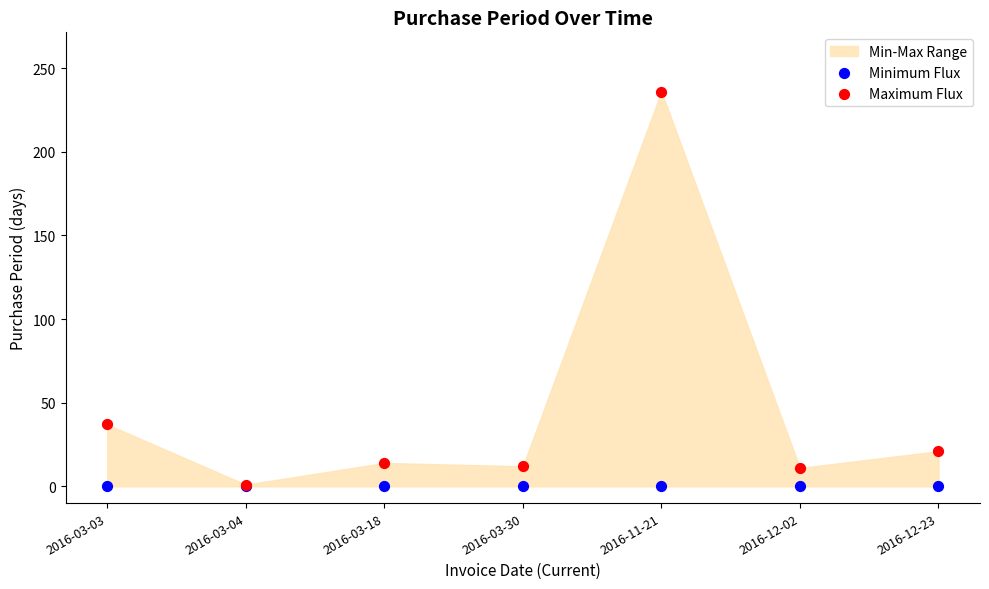

Across all series, what Y value is closest to 118?

37